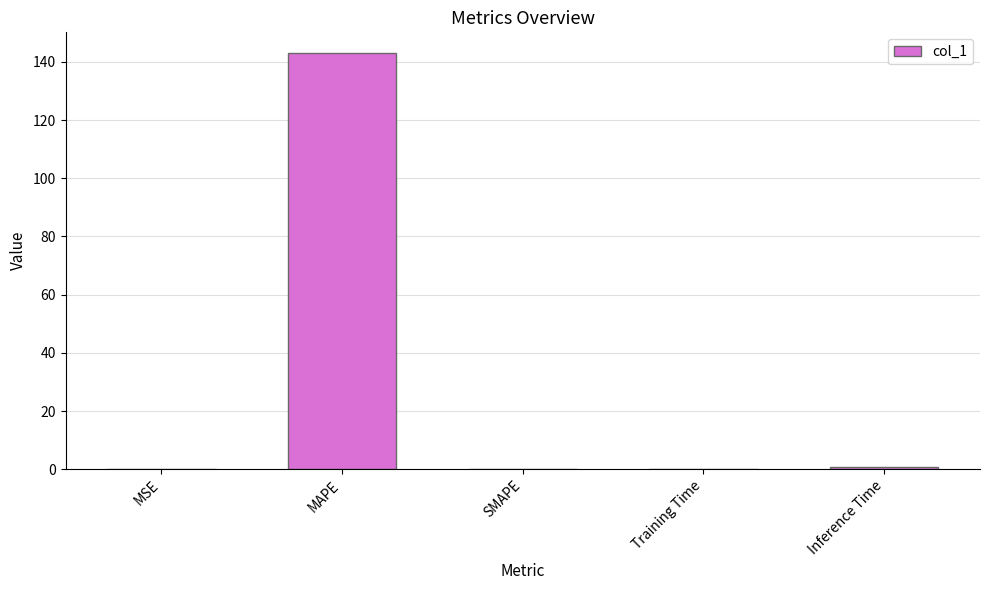

Which has a higher value, MAPE or Inference Time?

MAPE